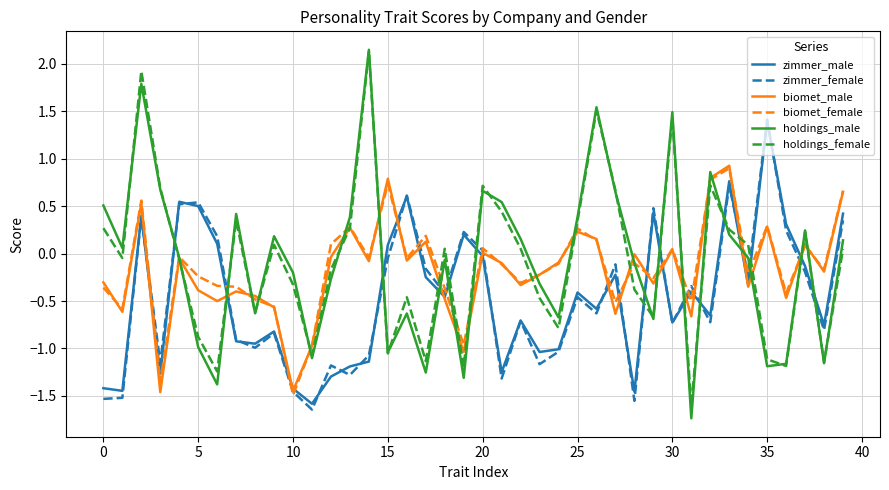

Does the chart have visible grid lines?

Yes